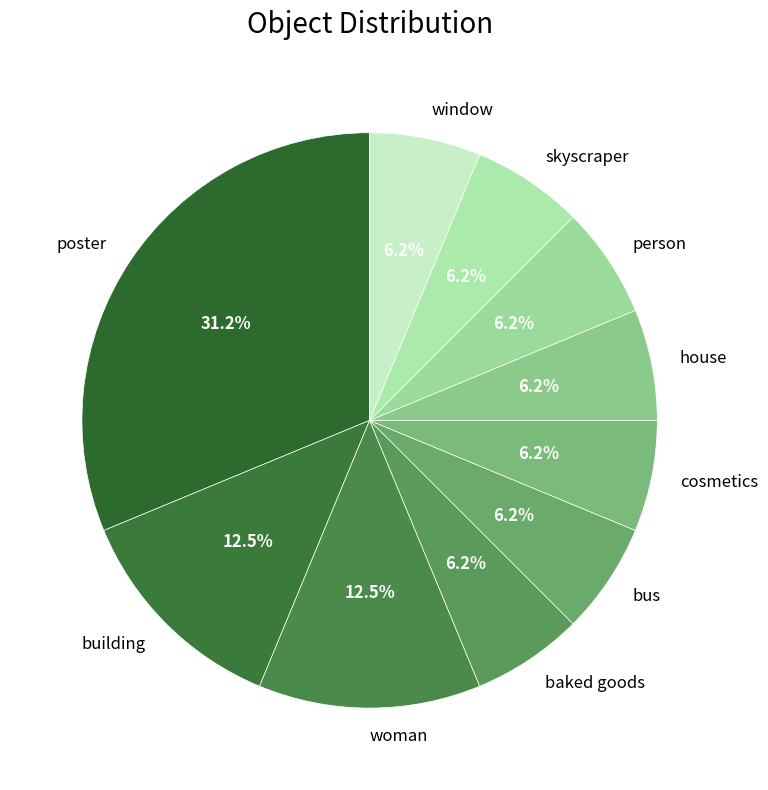

To the nearest percent, what is the difference between the poster and building slice percentages?

19%